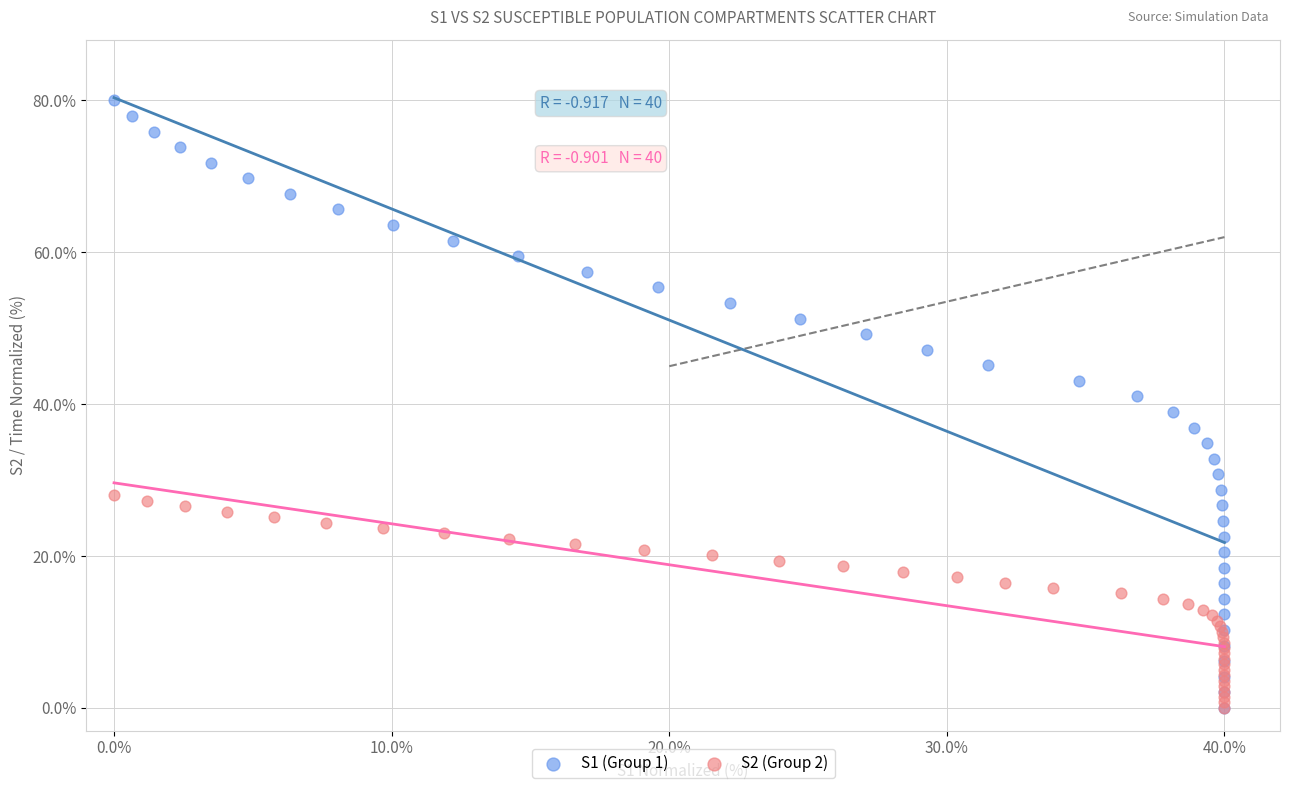

What are all the series names shown in the legend?

S1 (Group 1), S2 (Group 2)